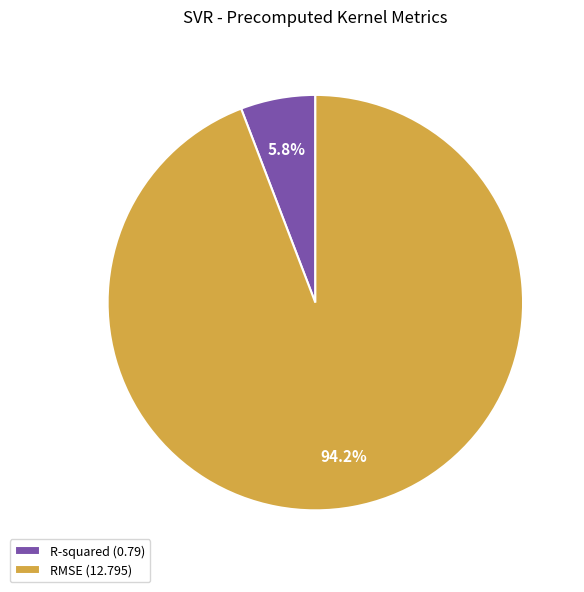

How many segments does this pie chart have?

2